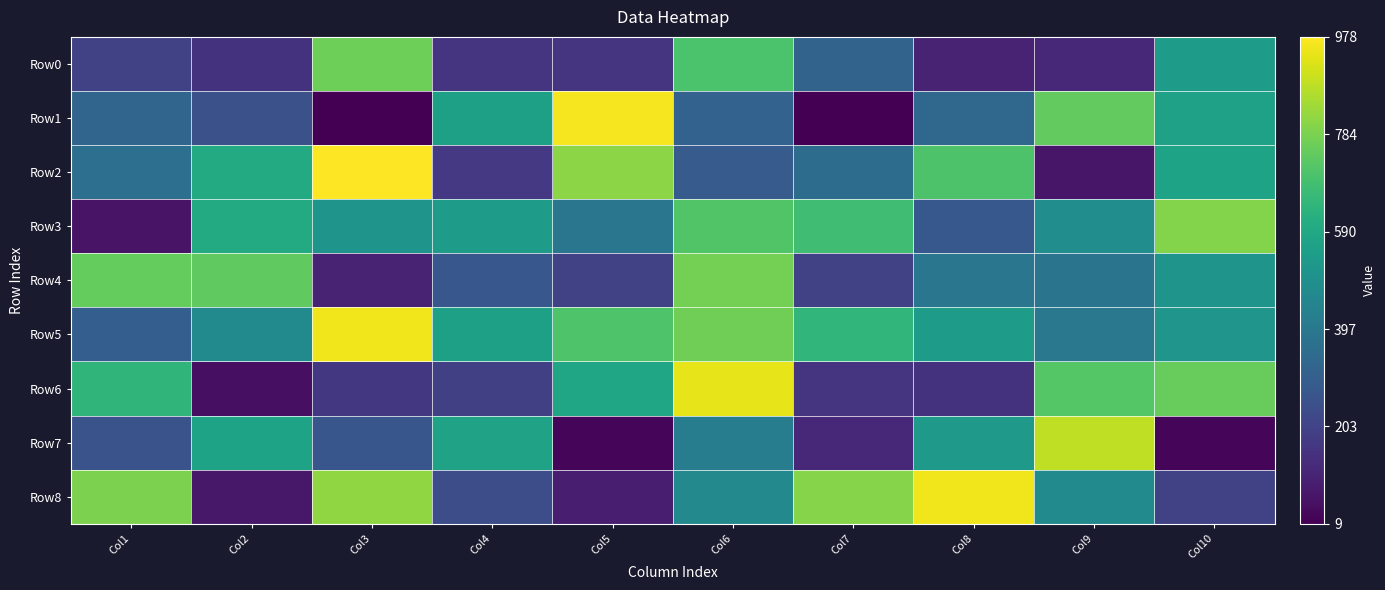

Rank the series at Col9 from lowest to highest value.

Row2, Row0, Row4, Row5, Row8, Row3, Row6, Row1, Row7